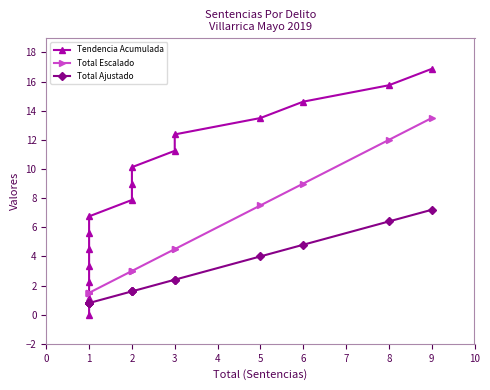

What is the label of the 9th point from the right?

6